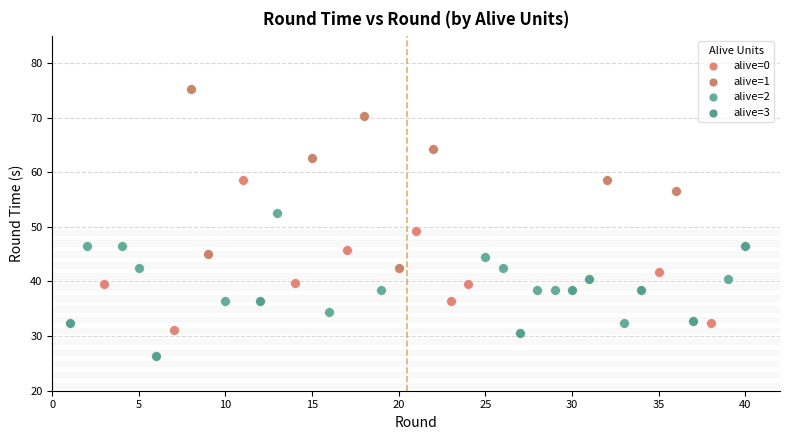

Which series has the widest spread of Y values?

alive=1